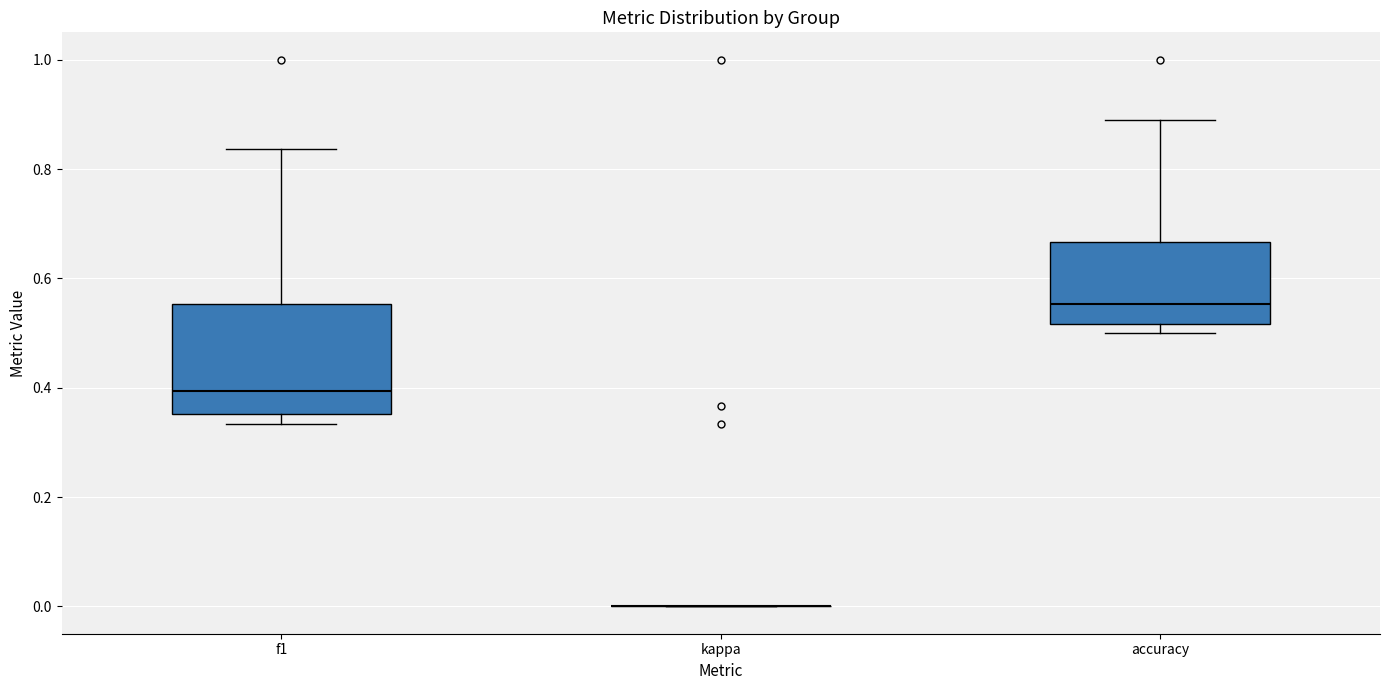

Reading left to right, read every box against the y-axis: the position of its median line, the range the box covers, and the ends of its whiskers. The values are not printed on the chart, so give them approximately, as read against the axis.

f1: median 0.40, box 0.36 to 0.56, whiskers 0.34 to 0.84
kappa: box collapsed to a line at 0.00, whiskers 0.00 to 0.00
accuracy: median 0.56, box 0.52 to 0.66, whiskers 0.50 to 0.88